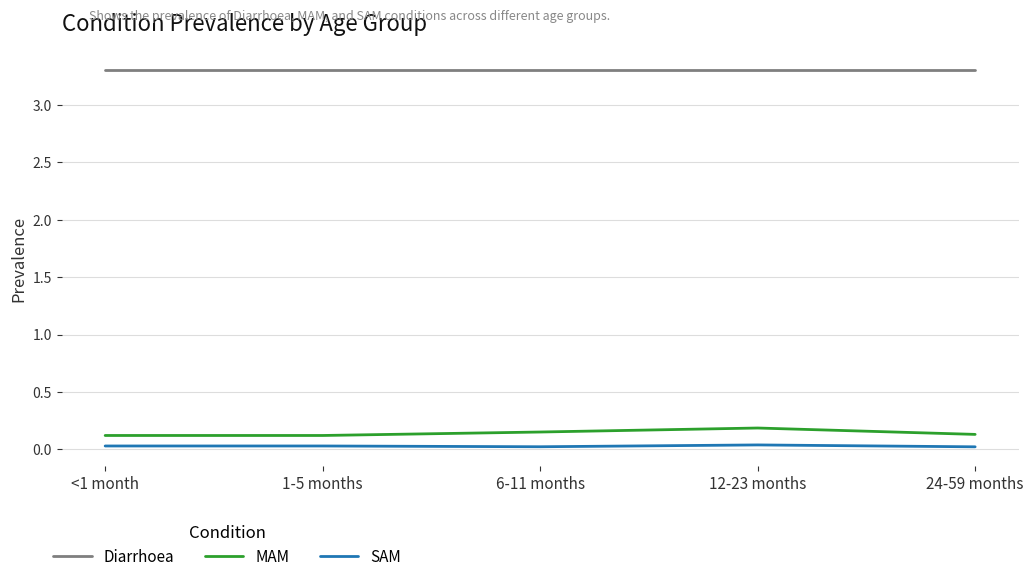

List the series in order of their peak value, lowest first.

SAM, MAM, Diarrhoea